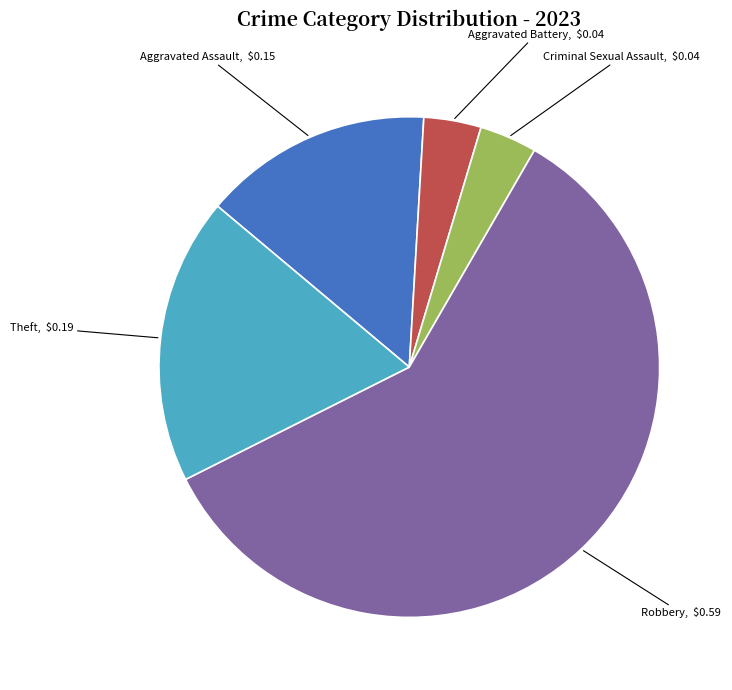

Which slice is the largest?

Robbery